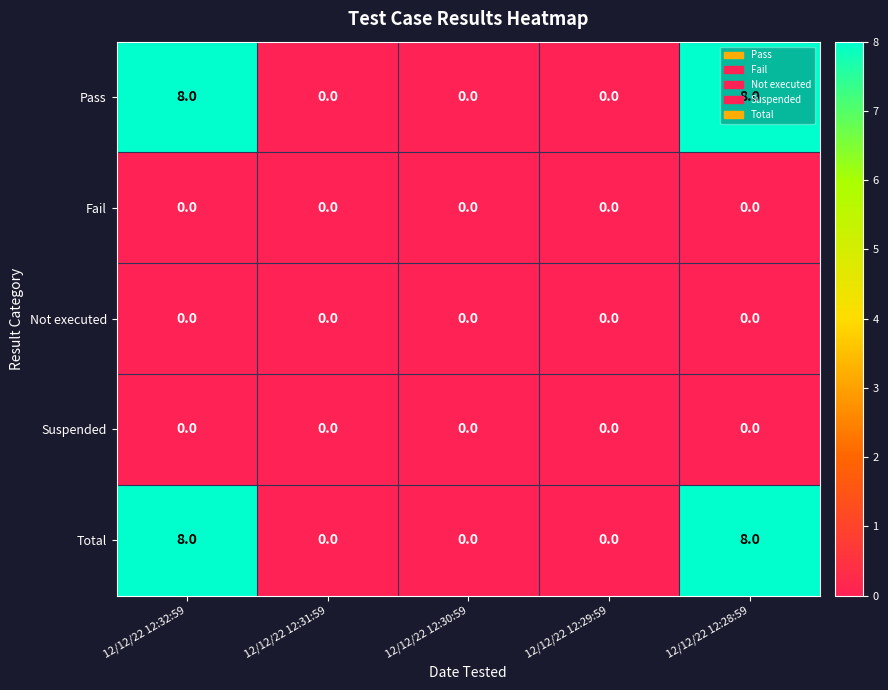

What is the maximum value shown in the chart?

8